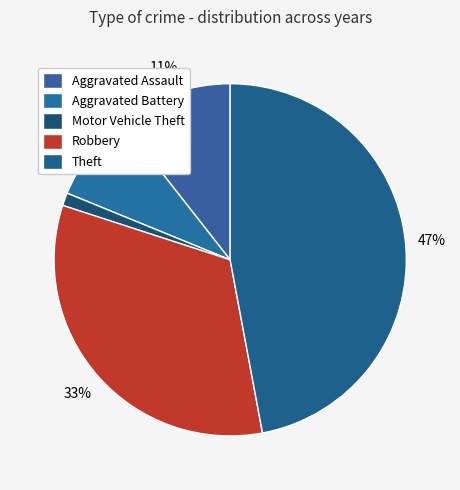

Which slice is the smallest?

Motor Vehicle Theft